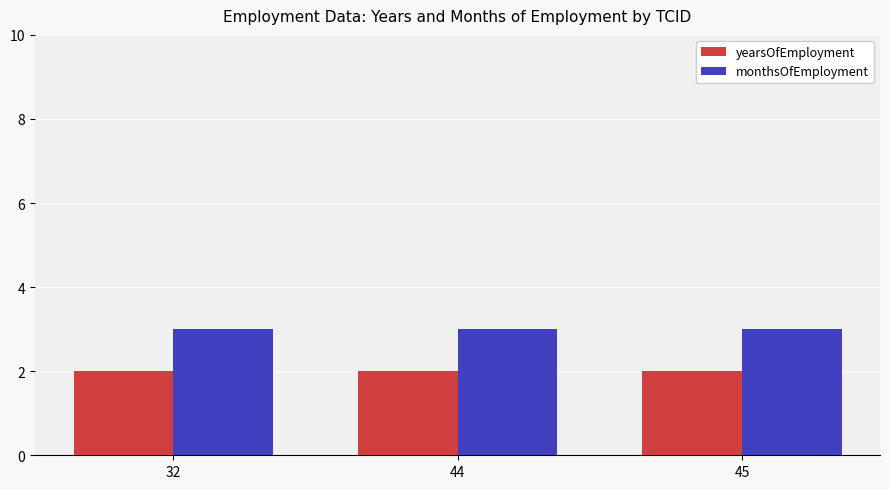

Count the number of categories in the chart.

3